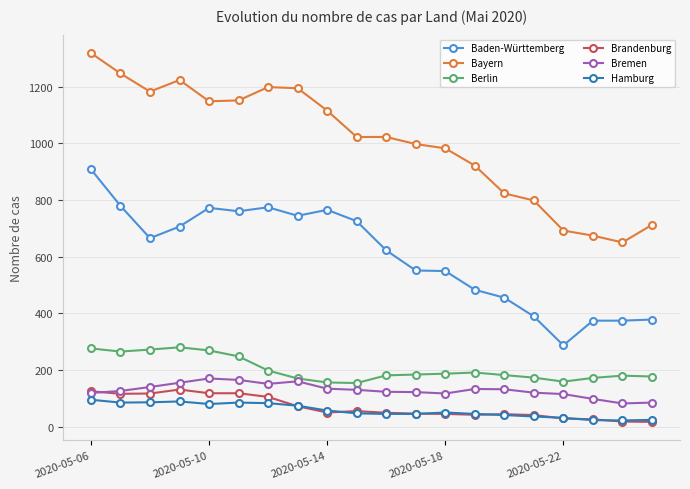

Which series has the largest range (max minus min)?

Bayern